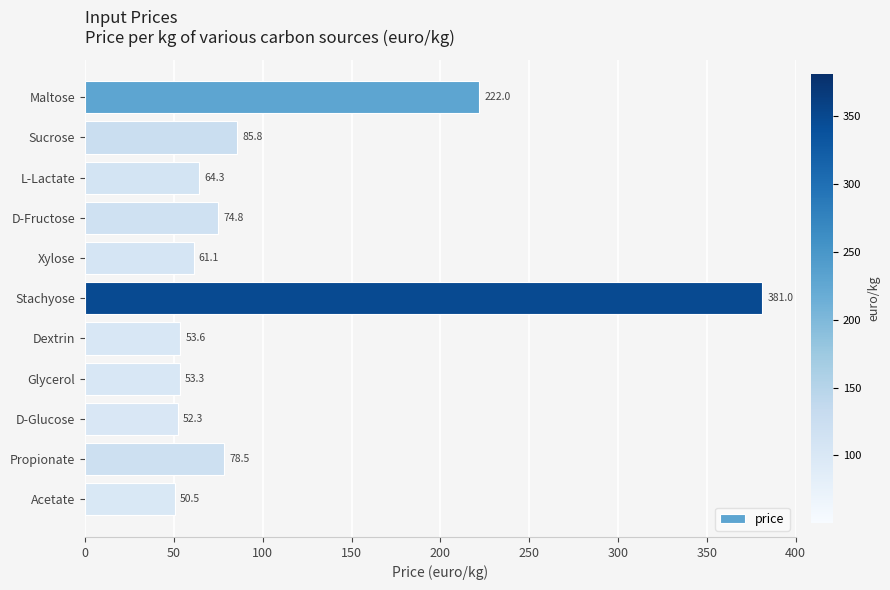

Reading bottom to top, what are all the values shown in this chart?

Acetate=50.5	Propionate=78.5	D-Glucose=52.3	Glycerol=53.3	Dextrin=53.6	Stachyose=381.0	Xylose=61.1	D-Fructose=74.8	L-Lactate=64.3	Sucrose=85.8	Maltose=222.0